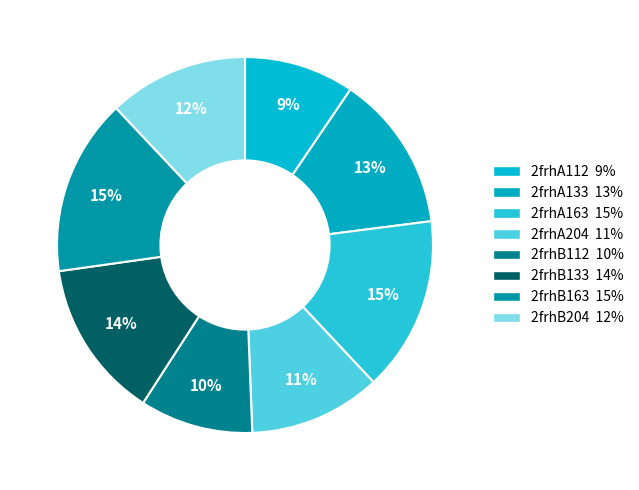

Combined, what portion of the pie is 2frhB163 and 2frhA163?

30.2%